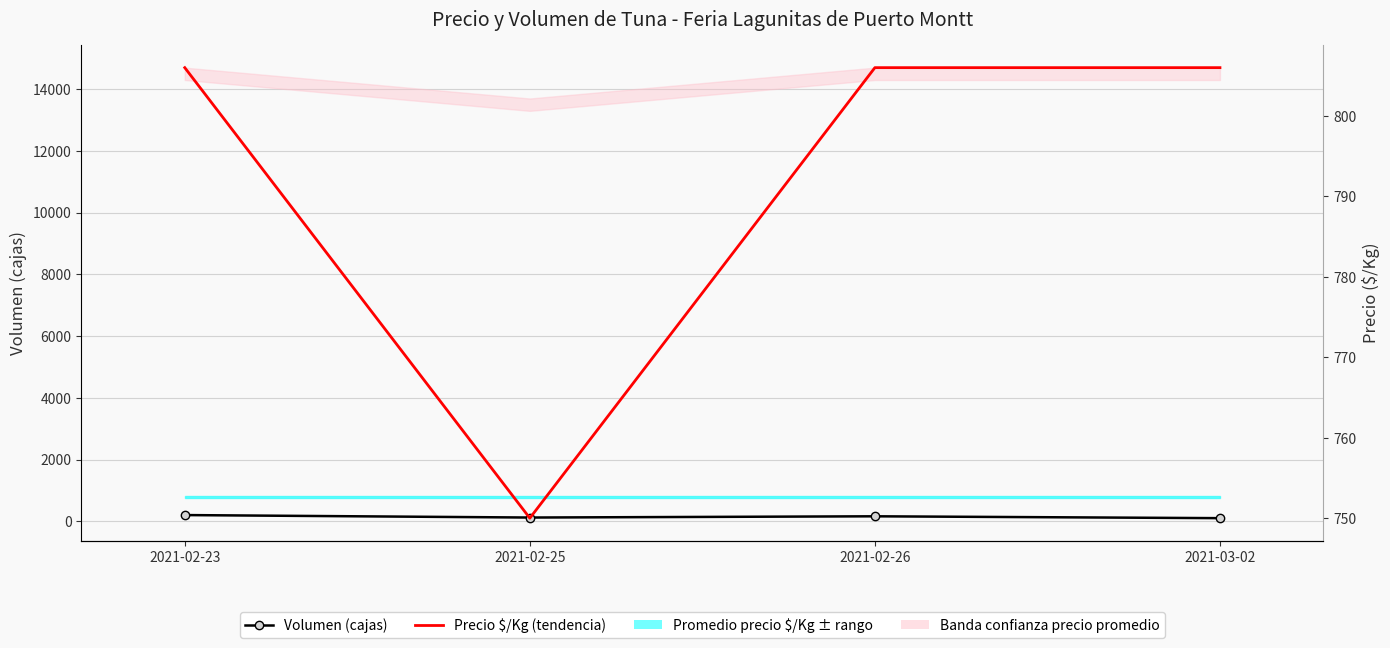

What position from the right is 2021-02-23?

4